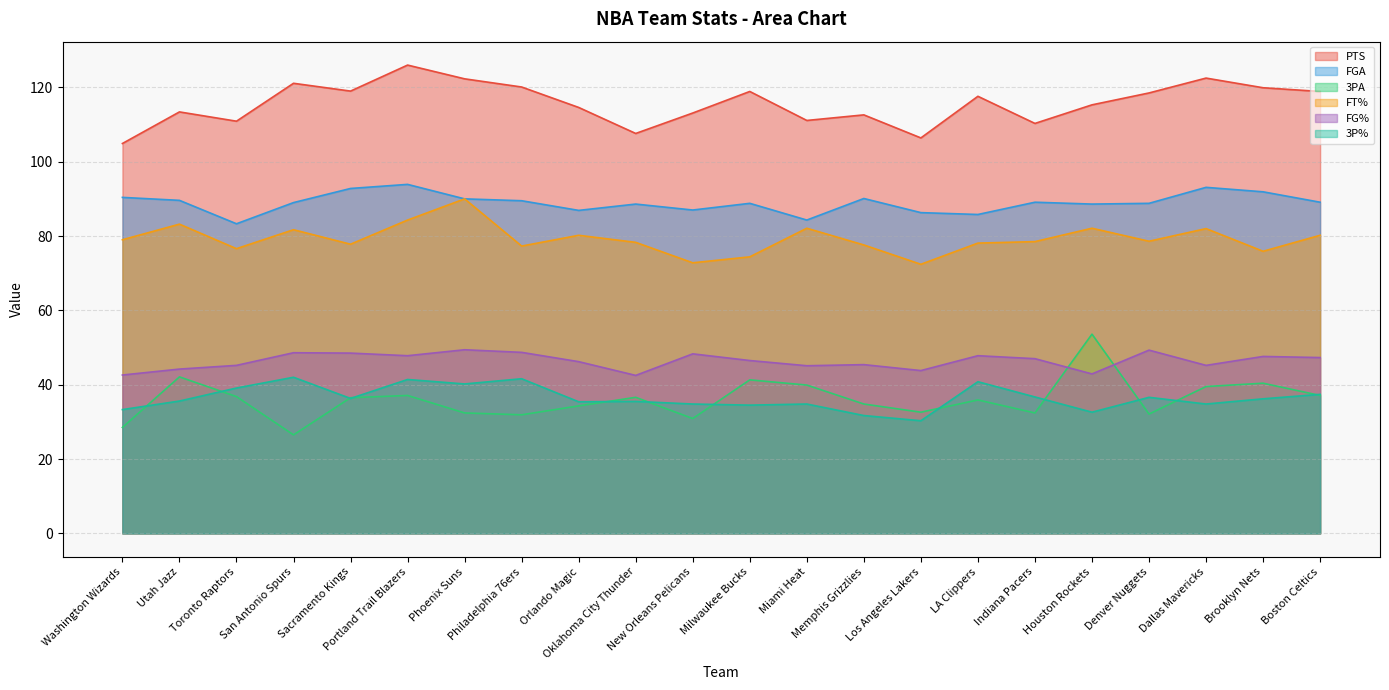

What position from the left is New Orleans Pelicans?

11